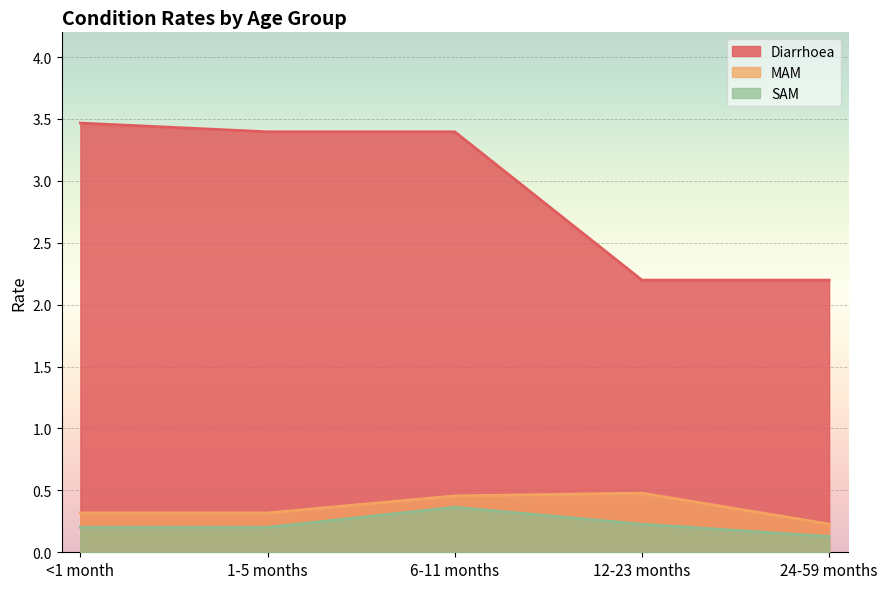

What is the label of the 3rd point from the left?

6-11 months